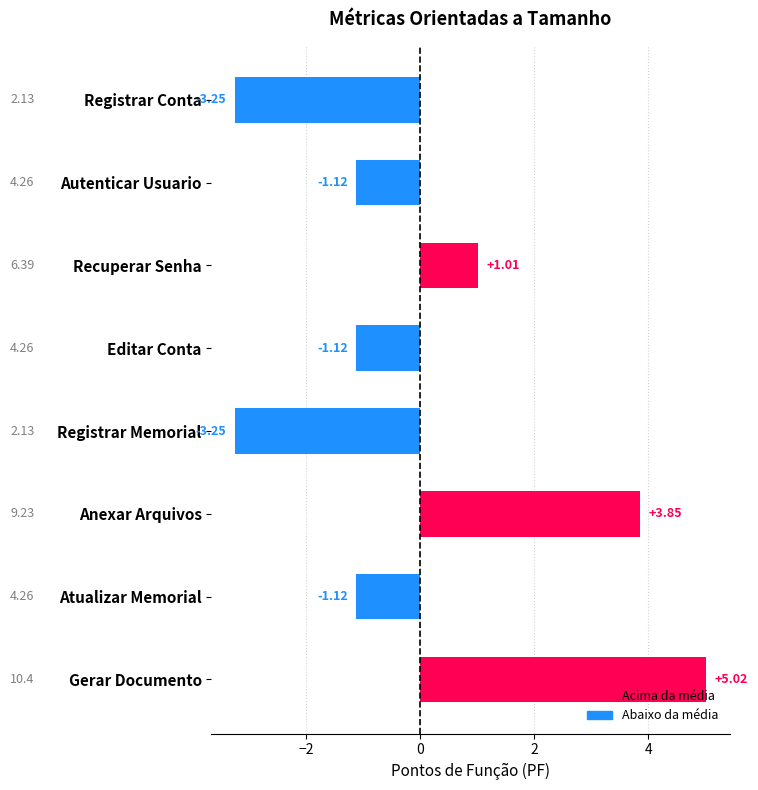

Where is the data nearest to the value 0?

Recuperar Senha